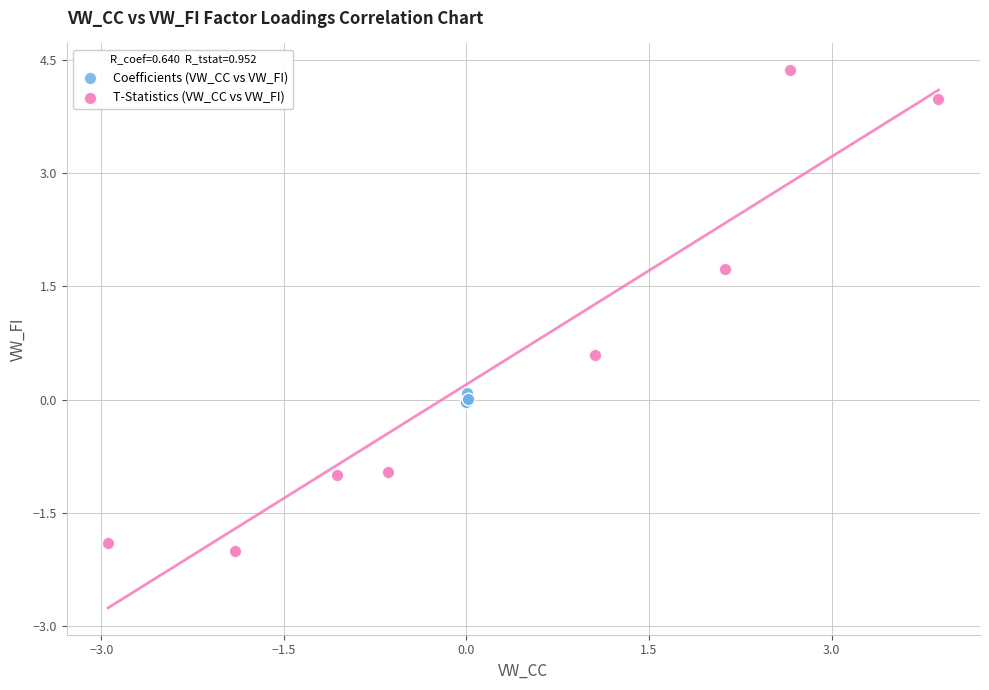

Which series contains the lowest Y value?

T-Statistics (VW_CC vs VW_FI)